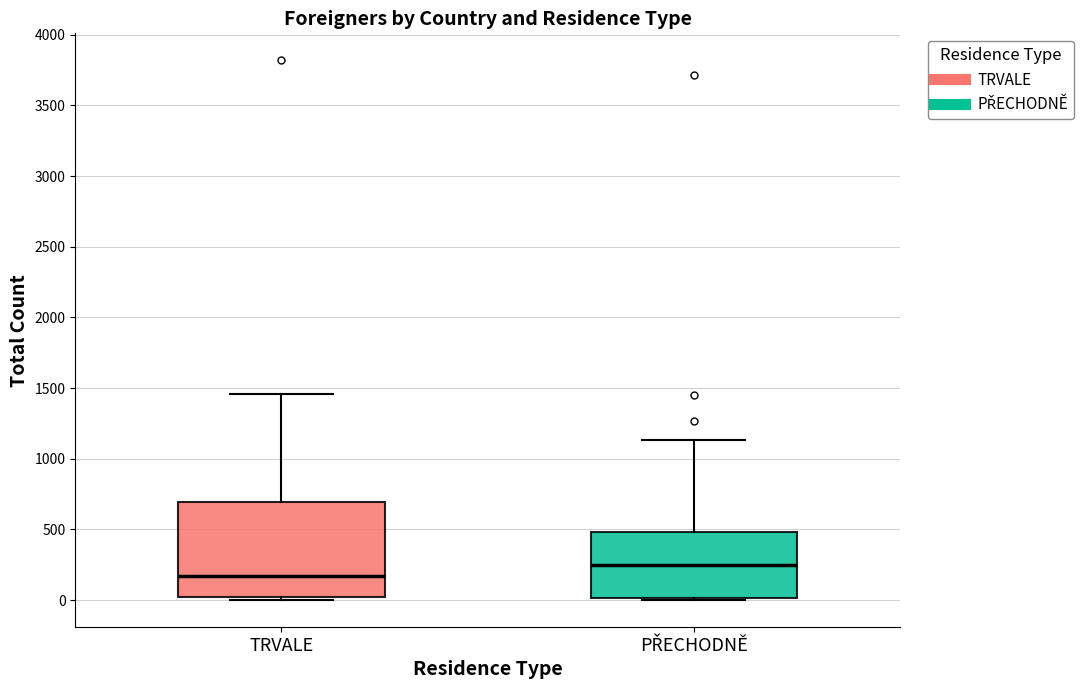

Where does the upper whisker of the box for TRVALE end on the y-axis? The values are not printed on the chart, so give them approximately, as read against the axis.

1450